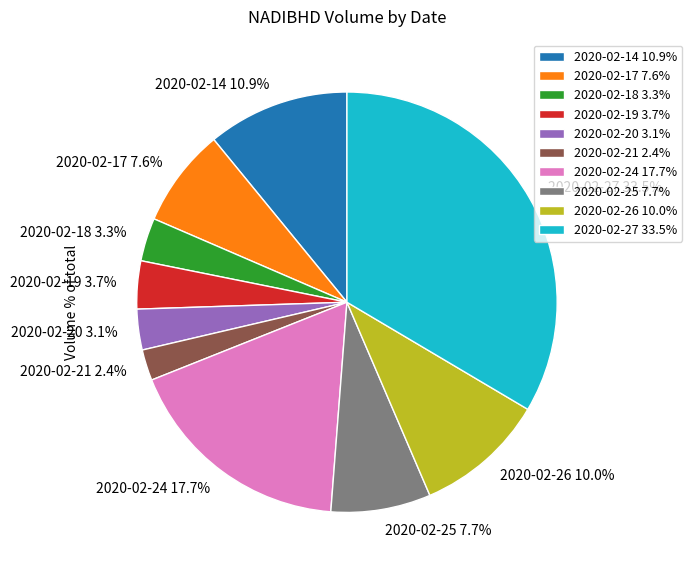

To the nearest percent, what is the difference between the 2020-02-20 and 2020-02-26 slice percentages?

7%